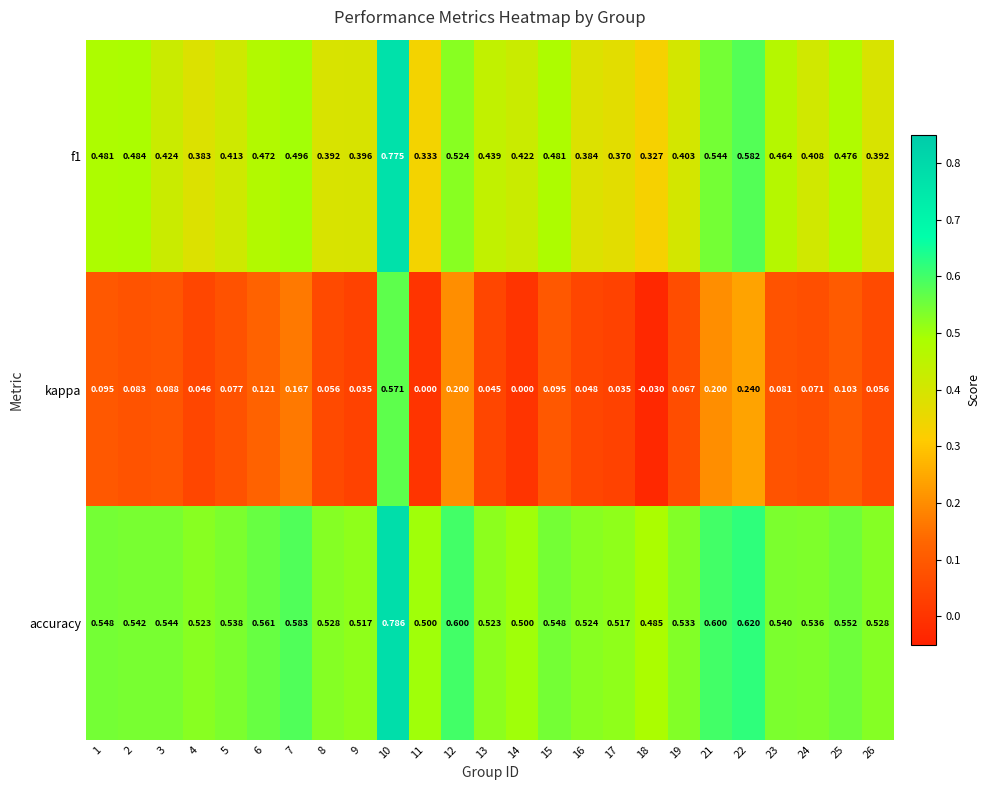

Which series has the largest total across all categories?

accuracy